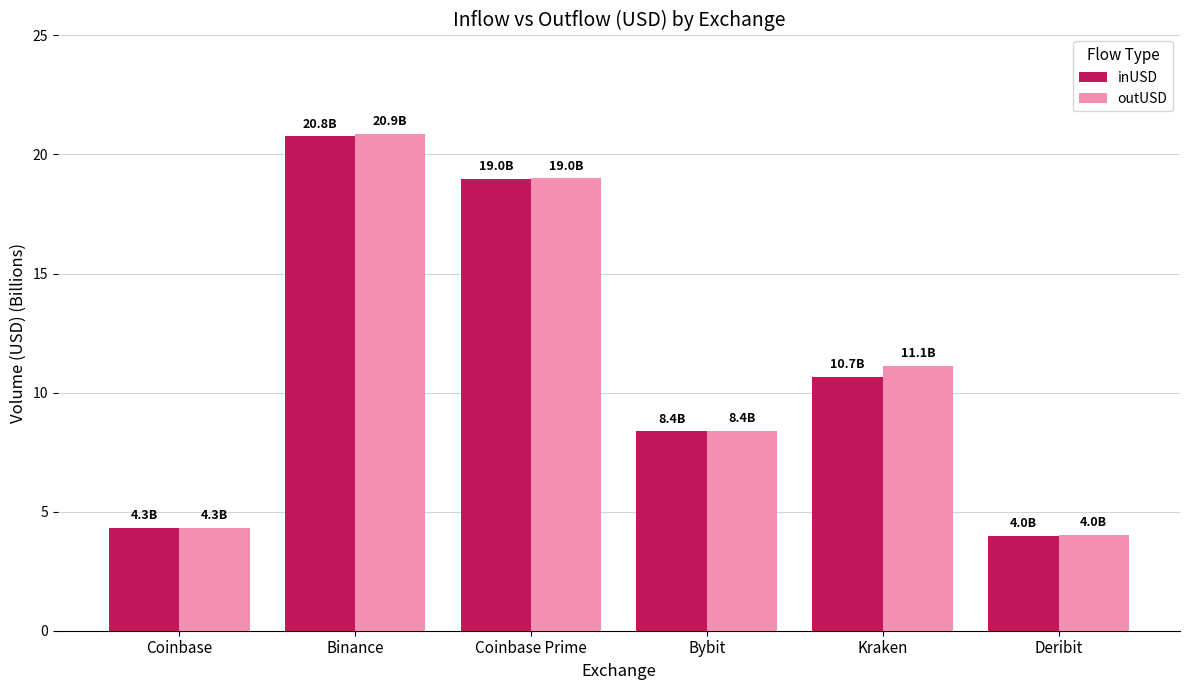

Between Coinbase Prime and Bybit, which series saw the biggest shift?

inUSD